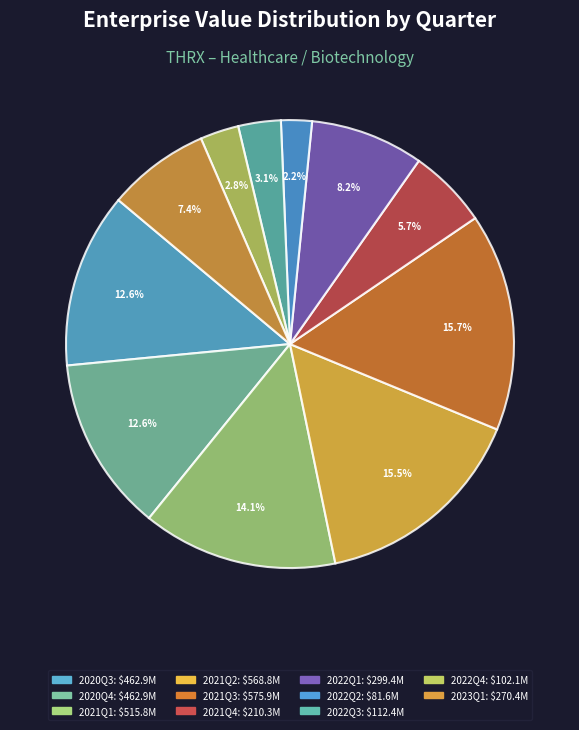

How many slices are in this pie chart?

11